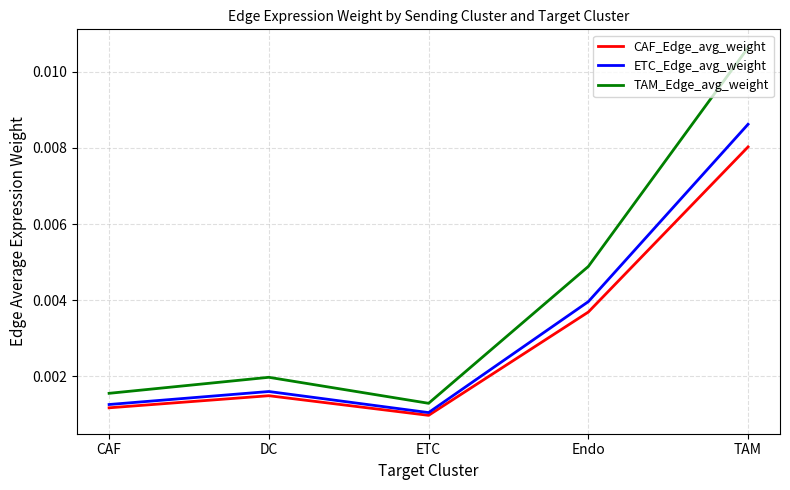

True or false: CAF_Edge_avg_weight and TAM_Edge_avg_weight intersect in this chart.

False